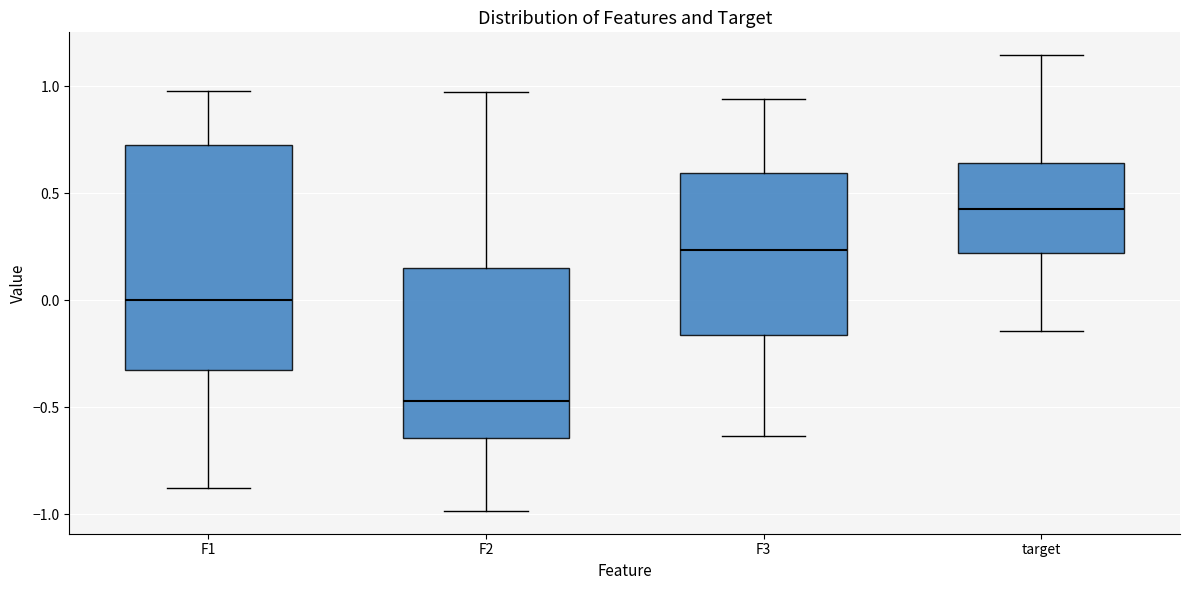

Where does the lower whisker of the box for F1 end on the y-axis? The values are not printed on the chart, so give them approximately, as read against the axis.

-0.90